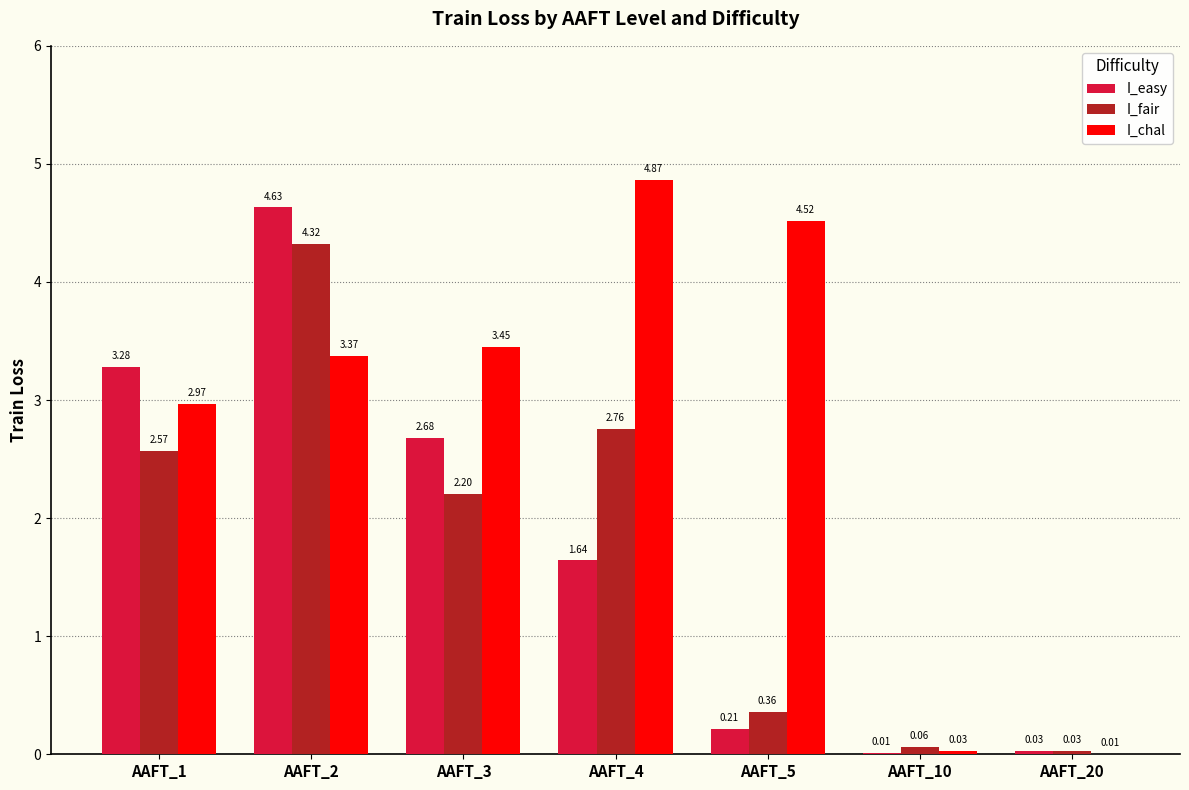

What is the total value across all series at AAFT_2?

12.3